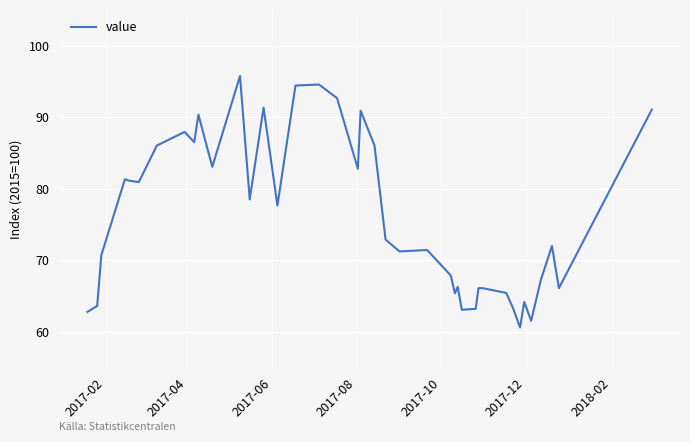

What is the minimum value shown in the chart?

60.6